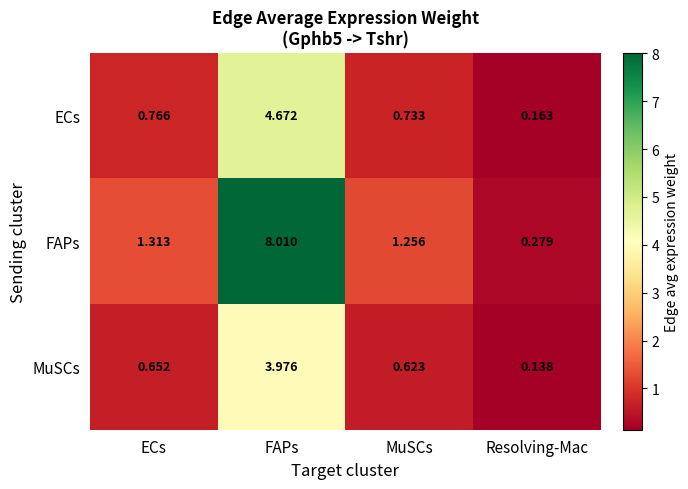

At which label does MuSCs reach its minimum?

Resolving-Mac